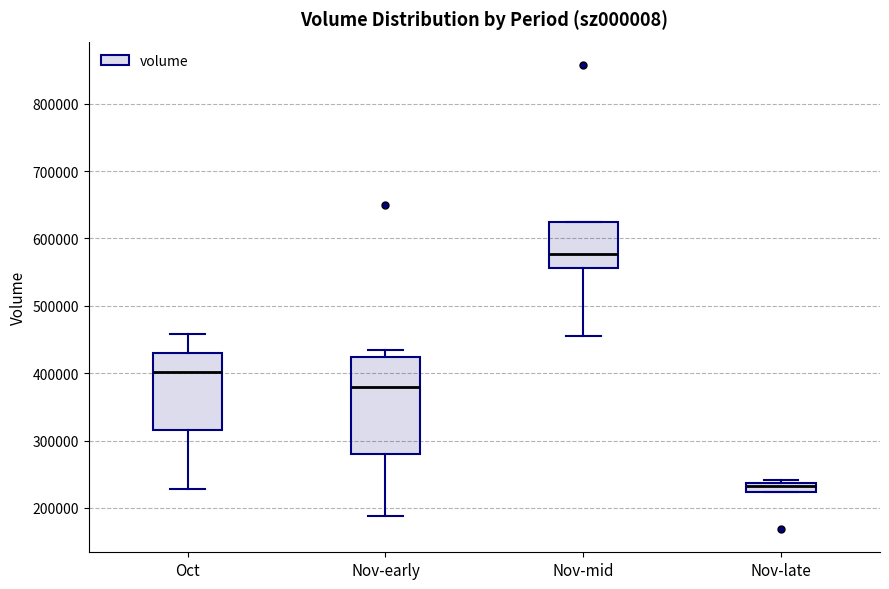

Which box's median line is the highest?

Nov-mid